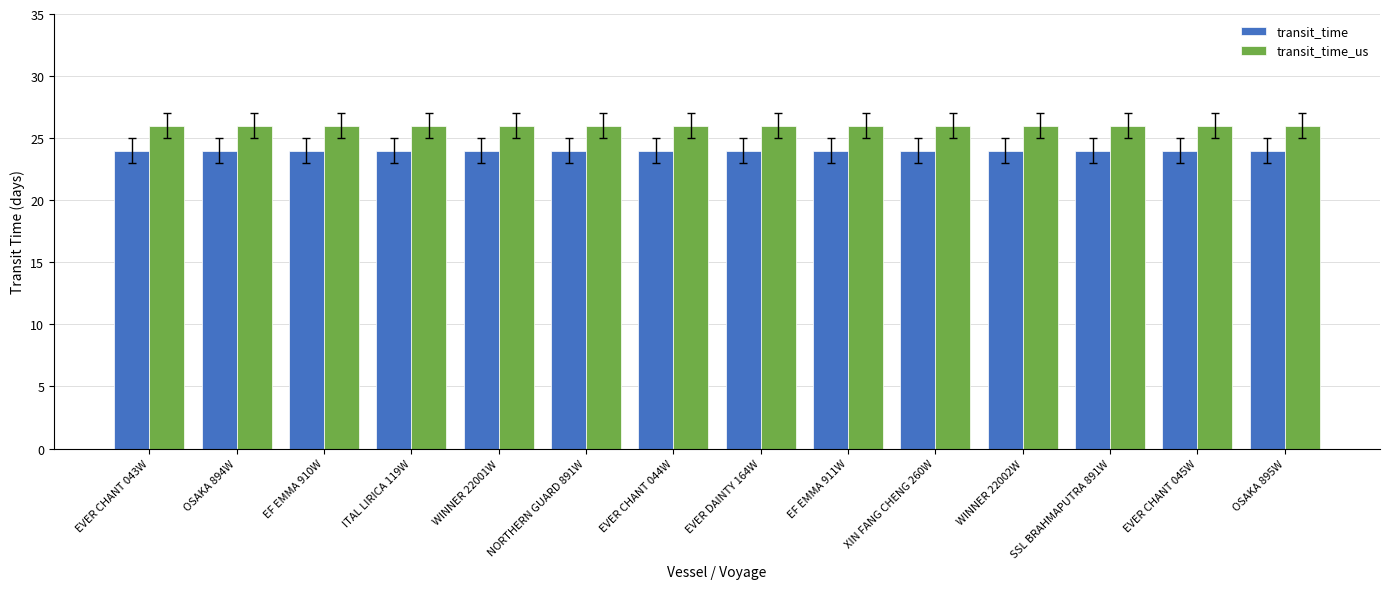

What is the label of the 8th bar from the left?

EVER DAINTY 164W